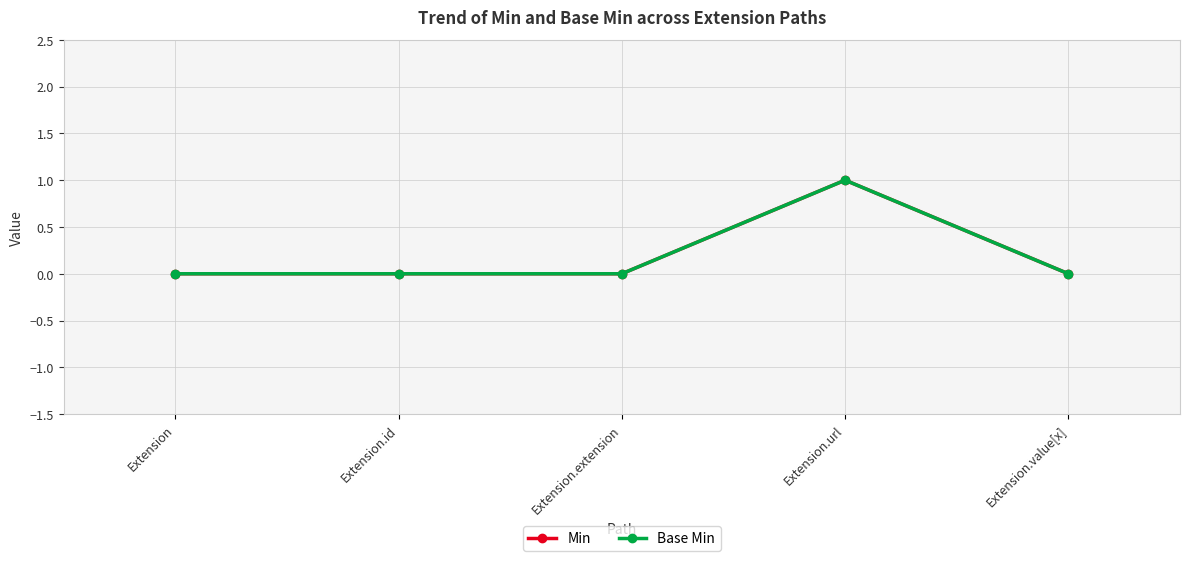

Which series has the widest spread of values?

Min